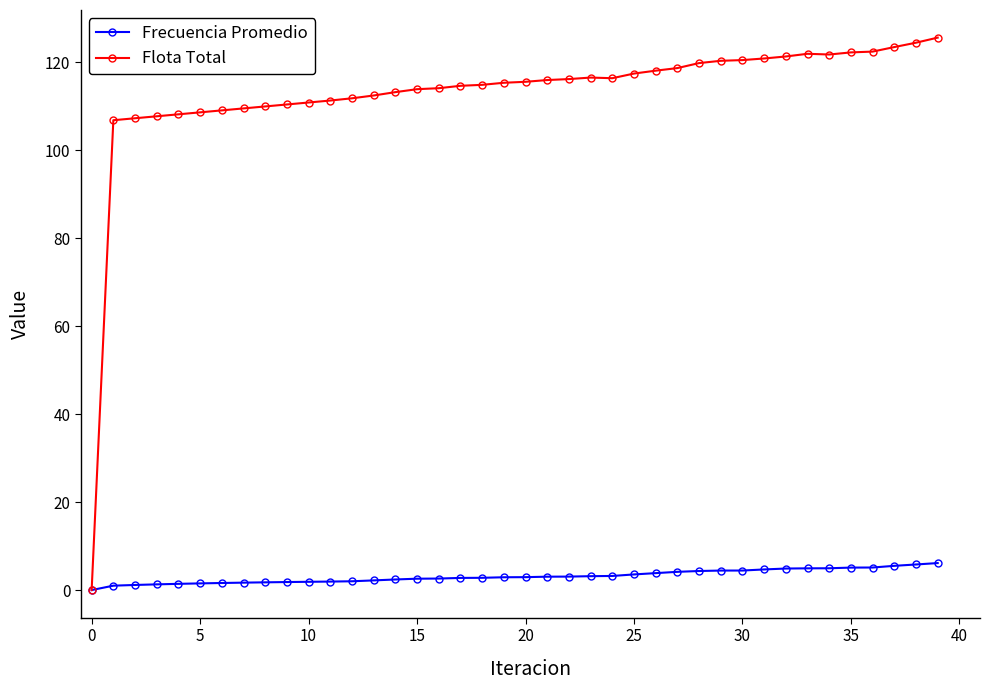

True or false: Flota Total has more than 1 interior local peaks.

True